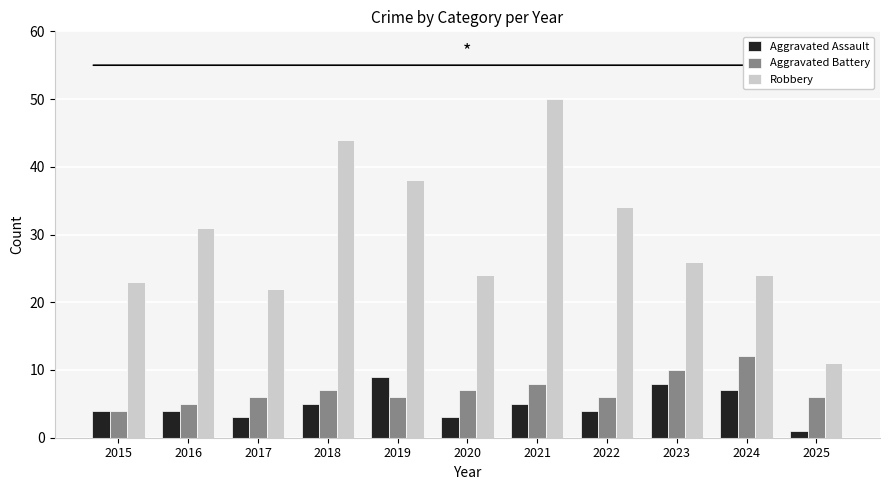

What is the greatest value displayed?

50